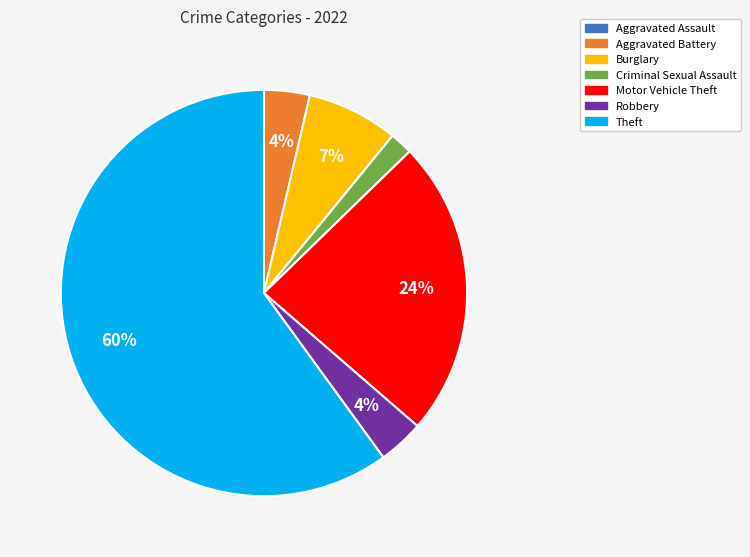

To the nearest percent, what portion does Motor Vehicle Theft represent?

24%